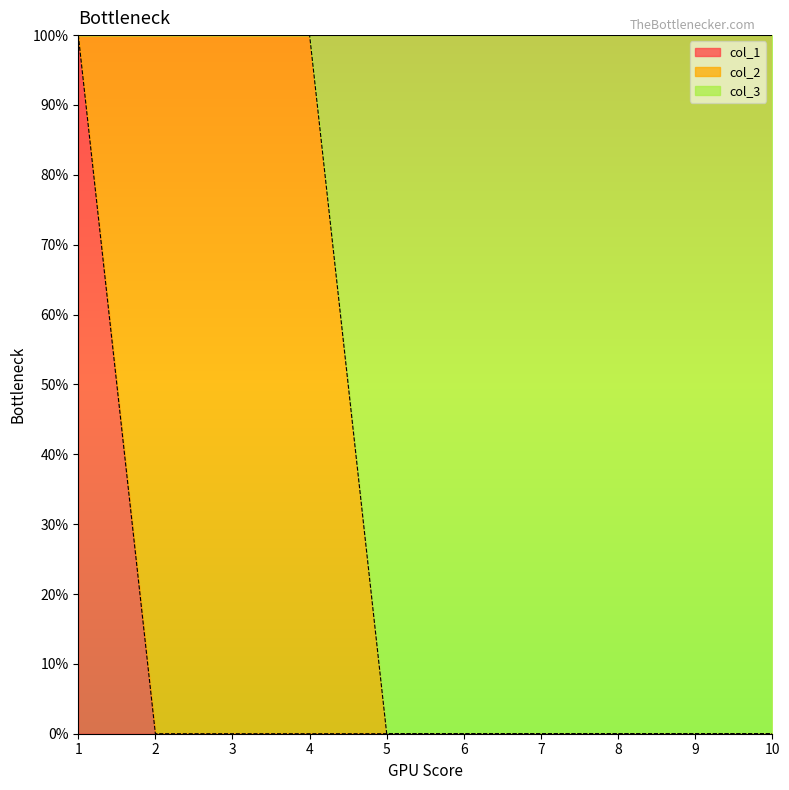

True or false: col_1 has more than 1 interior local peaks.

False